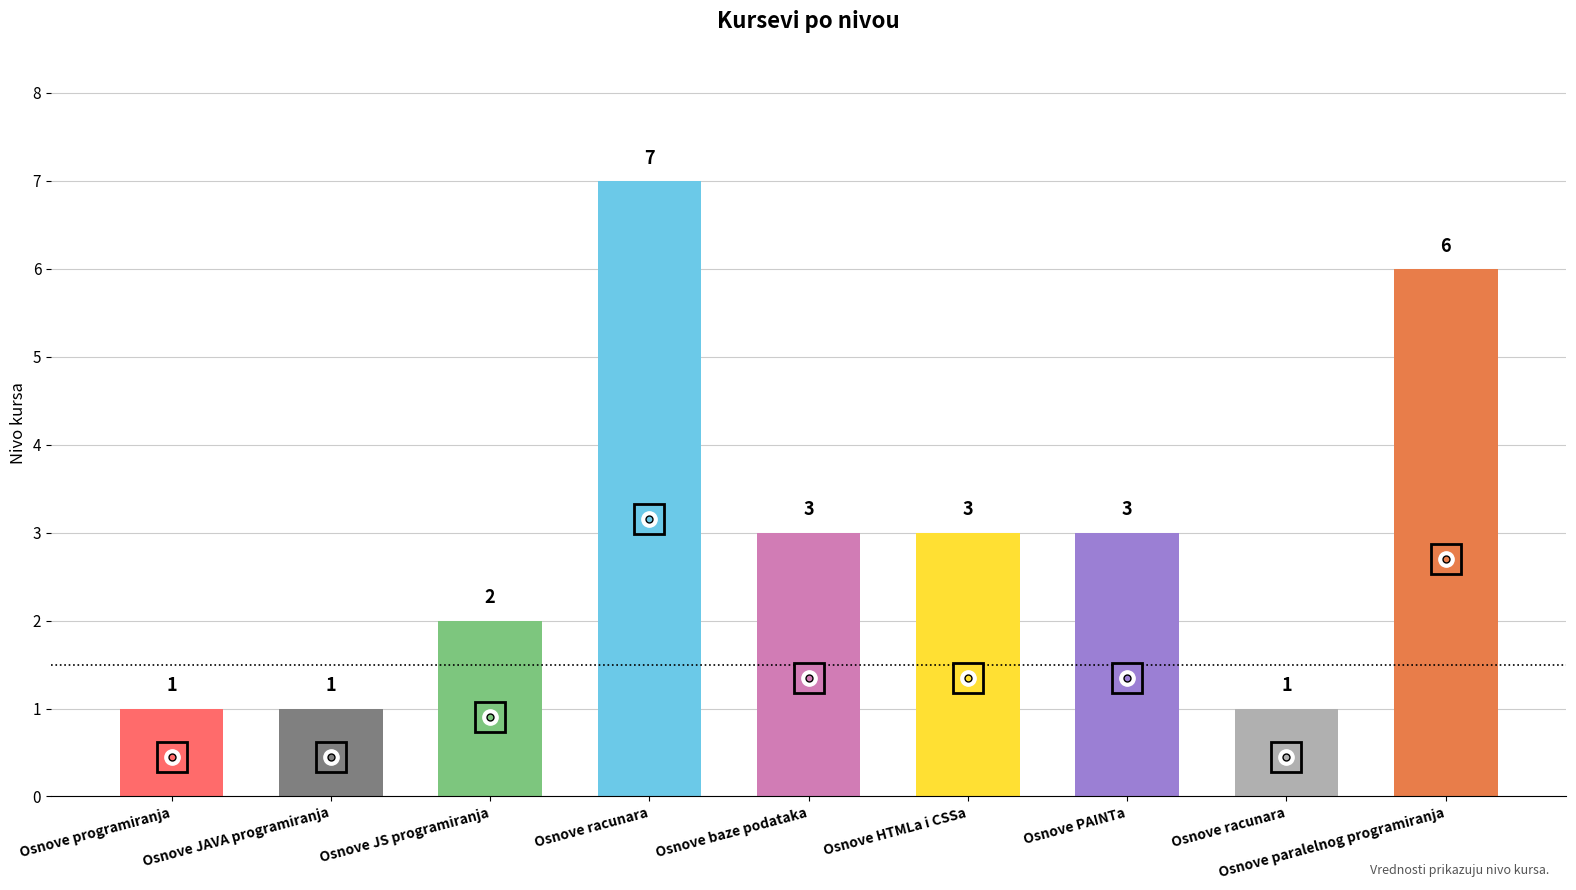

What is the sum of all values?

27